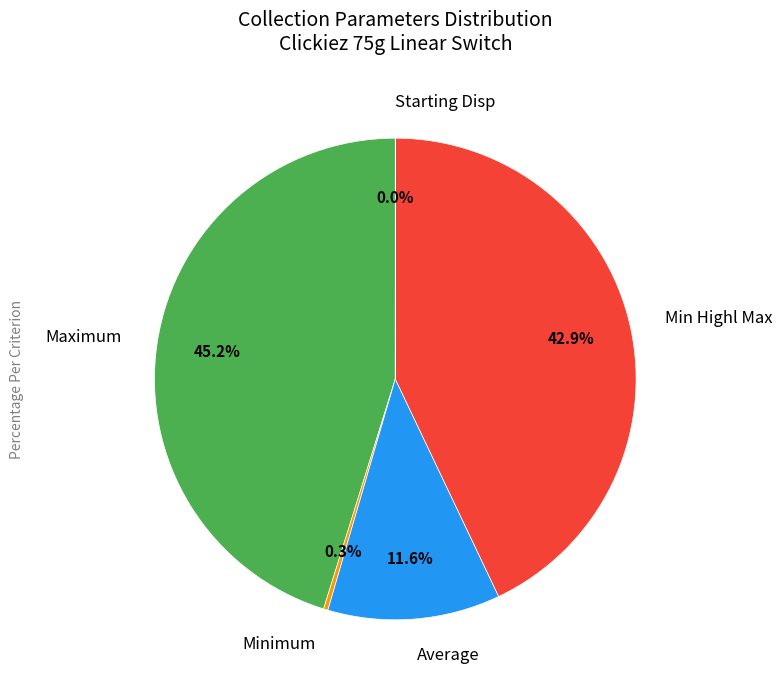

What is the largest slice in the pie chart?

Maximum